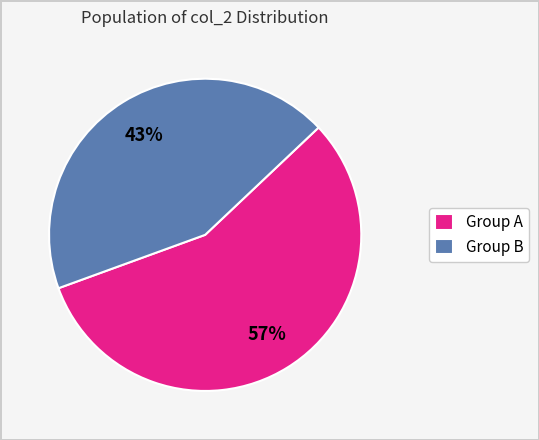

To the nearest percent, what portion does Group B represent?

43%